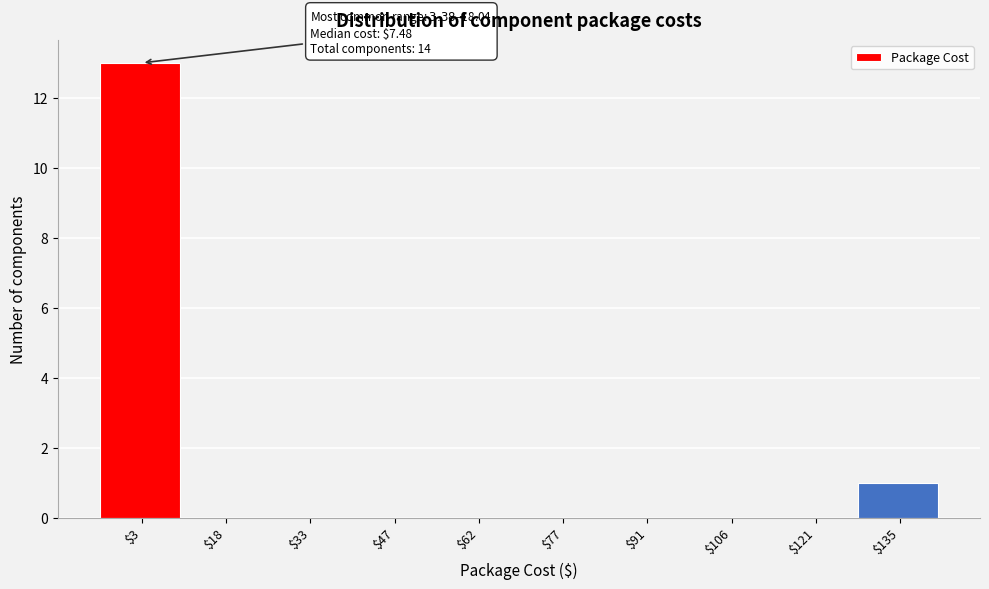

At which category does the chart reach its peak across all series?

$3